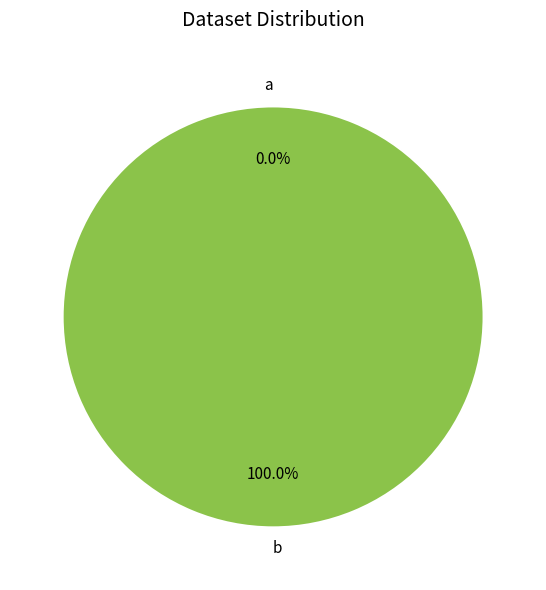

Which category has the biggest portion of the pie?

b